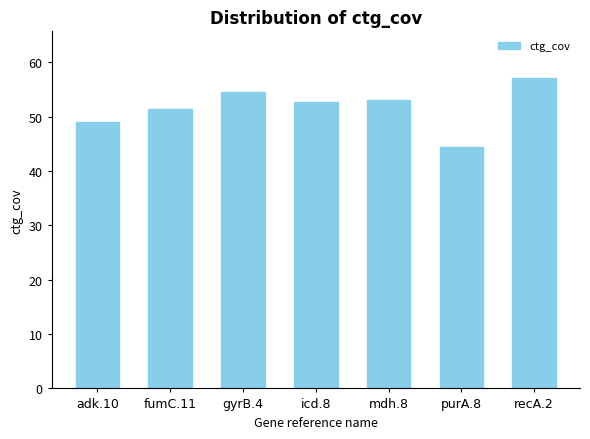

The value at purA.8 is 44.4. True or false?

True